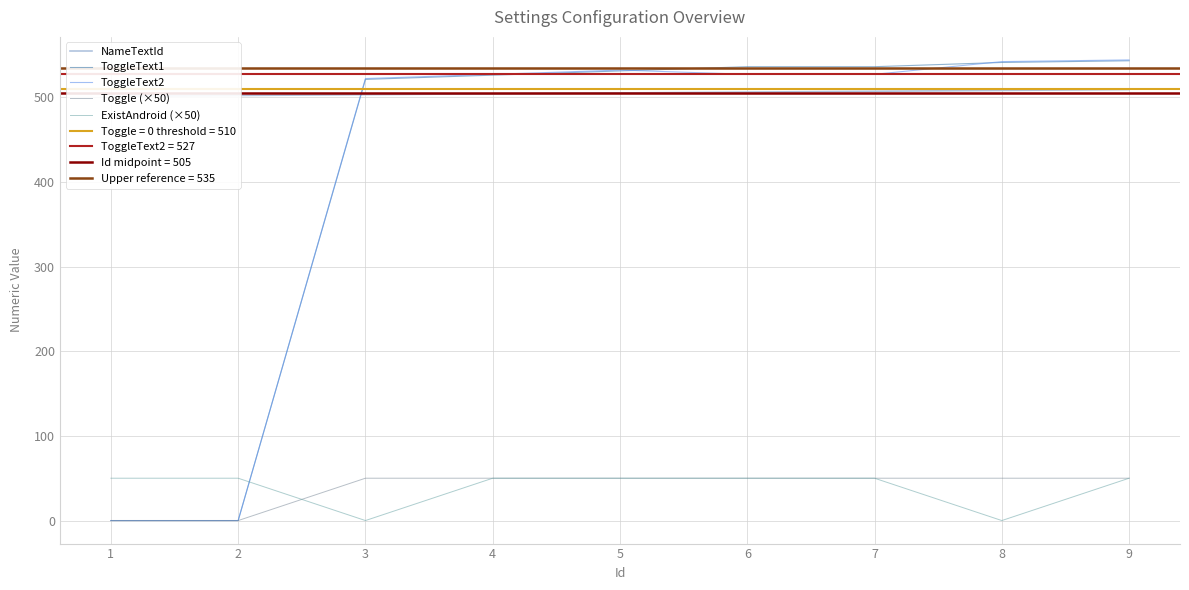

At how many categories does at least one series exceed 34?

9